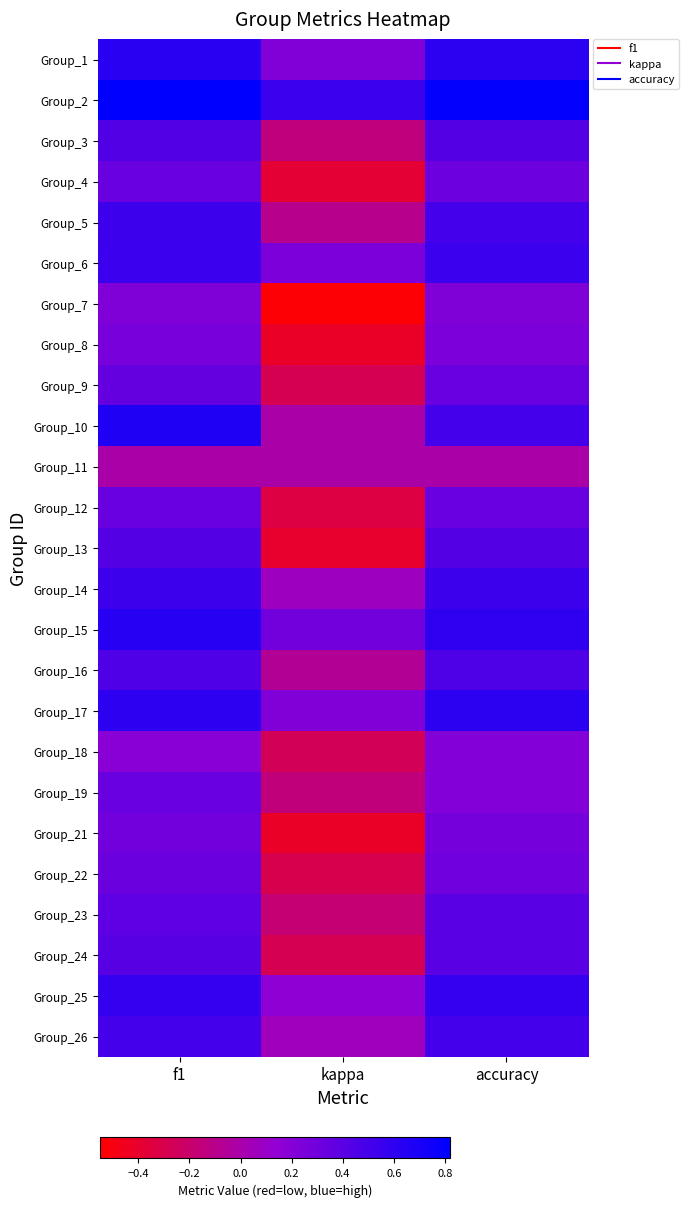

What is the greatest value displayed?

0.8